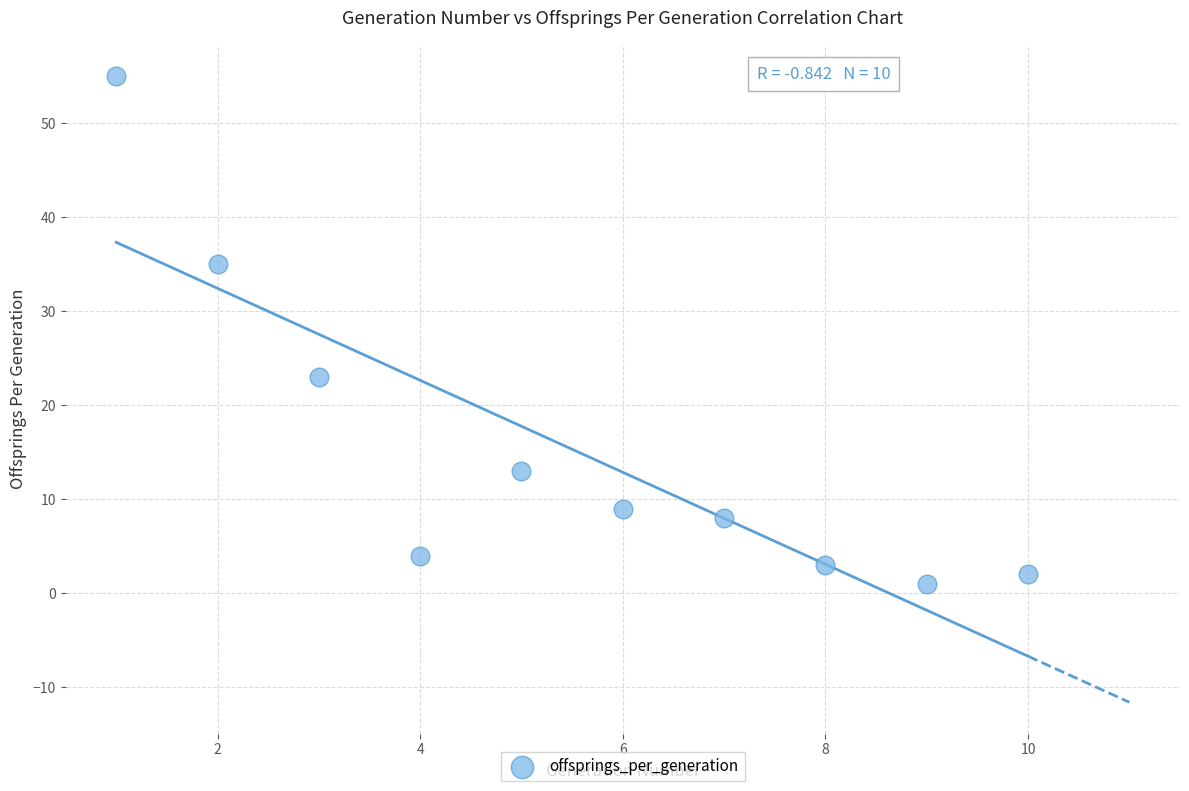

What is the range of Y values (max minus min)?

54